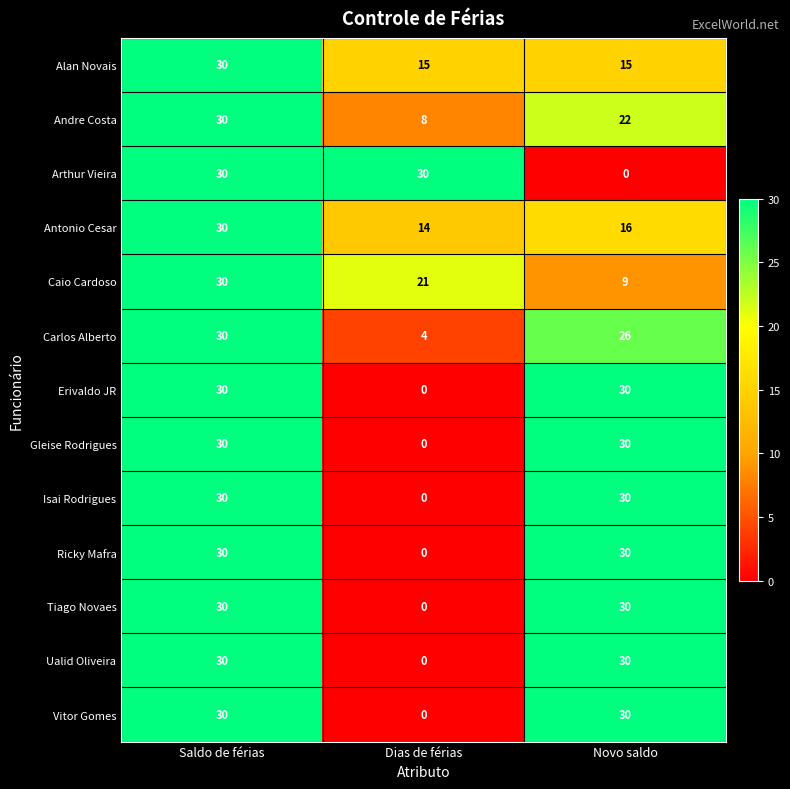

Between Saldo de férias and Novo saldo, which series saw the biggest shift?

Arthur Vieira